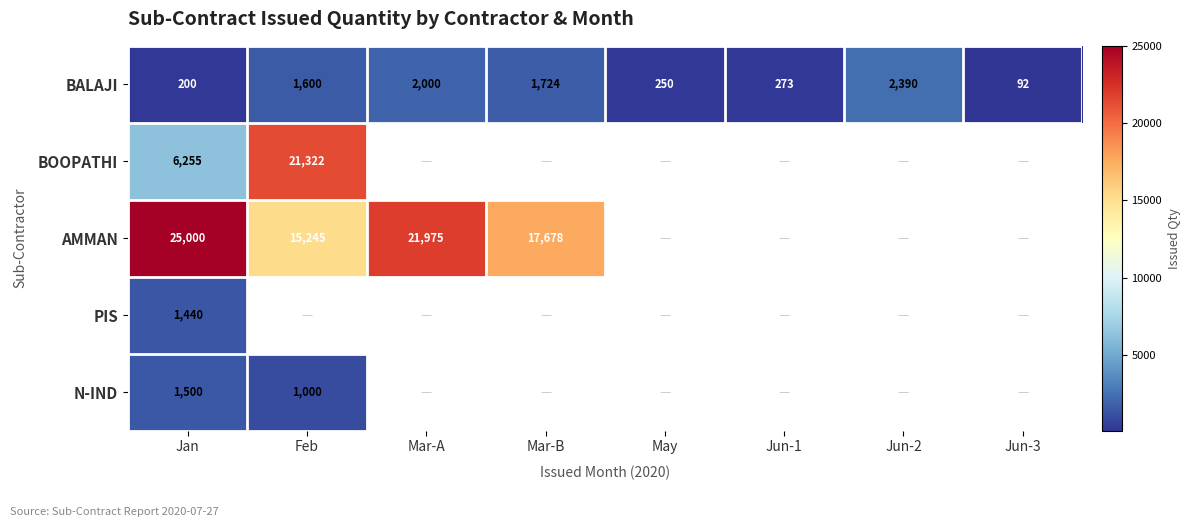

At how many categories does at least one series exceed 18121?

3